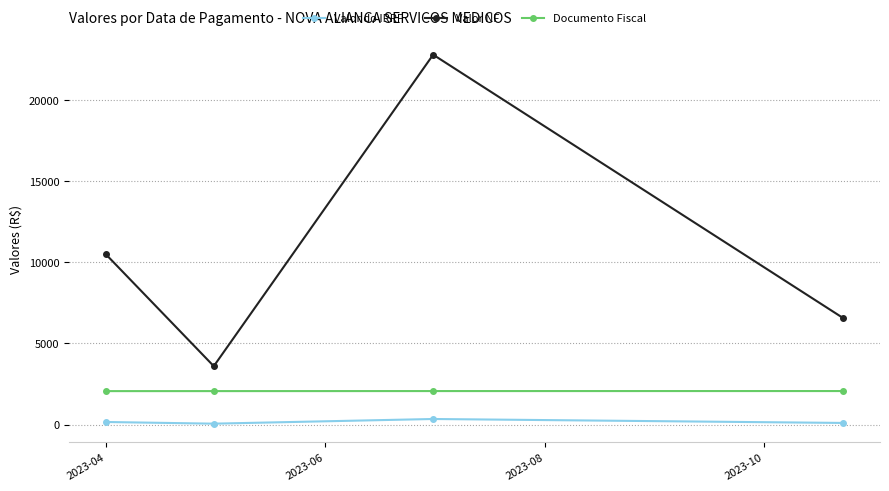

True or false: Valor do IRRF and Documento Fiscal cross at least once.

False